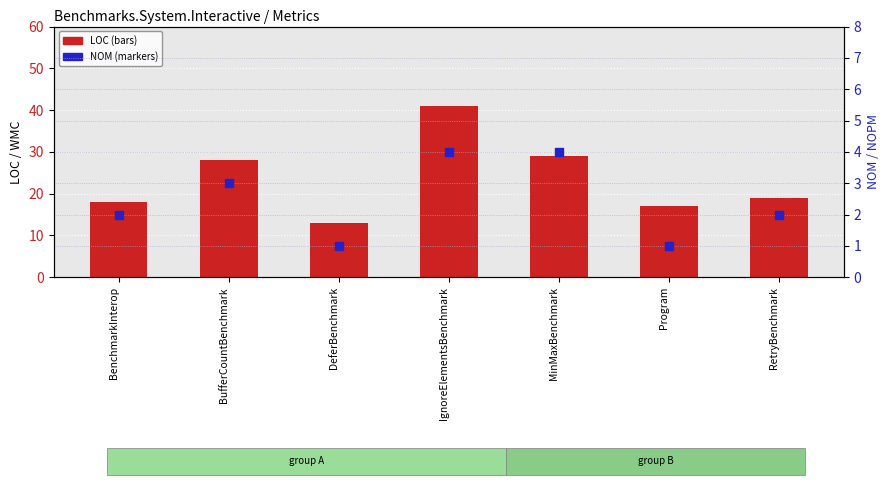

What are all the series names shown in the legend?

LOC, NOM